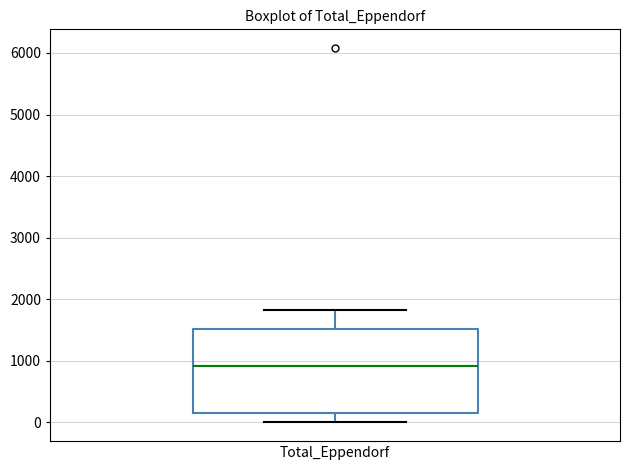

Read this box plot against the y-axis: the position of the median line, the range covered by the box, and the ends of both whiskers. The values are not printed on the chart, so give them approximately, as read against the axis.

median 900, box 200 to 1500, whiskers 0 to 1800